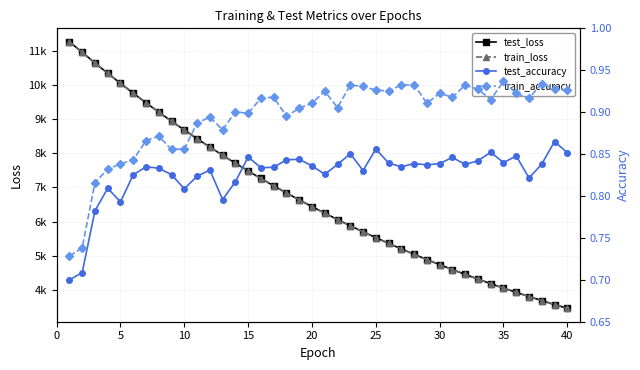

What is the difference between the maximum and minimum values in the test_loss series?

7789.3